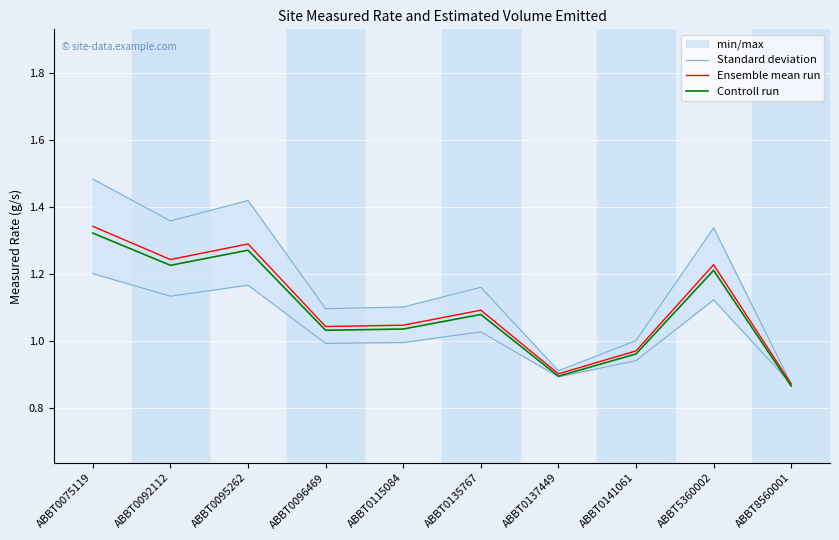

Where does the Controll run series first go above 1?

ABBT0075119